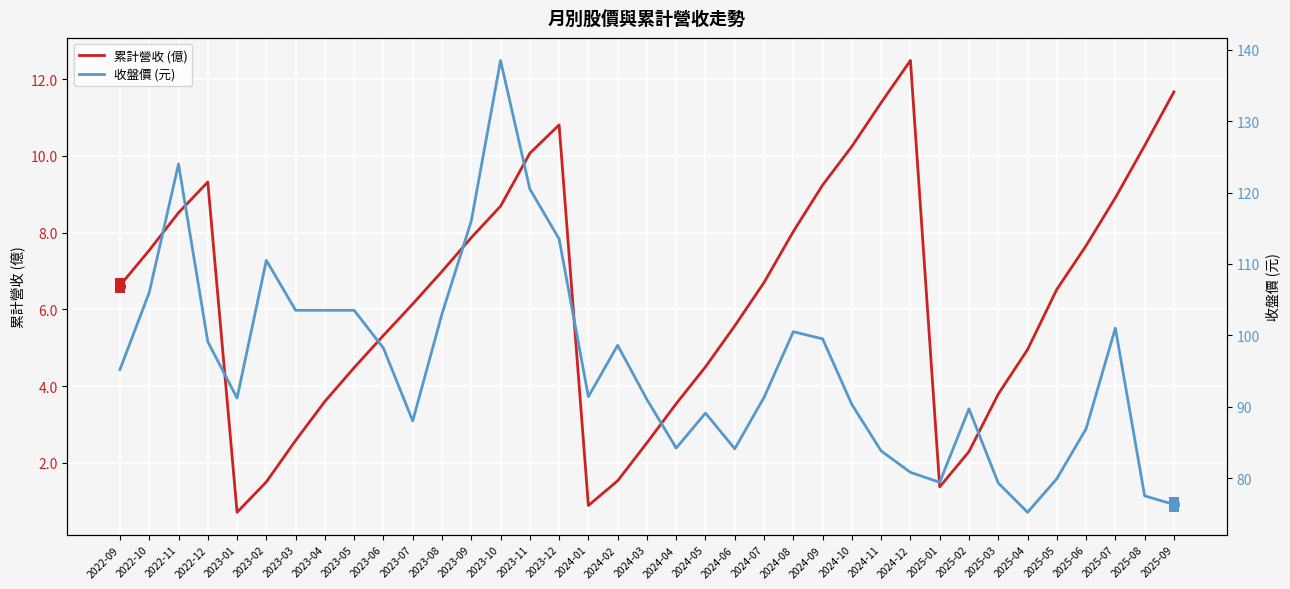

At which category does 收盤價 (元) reach its first local peak?

2022-11